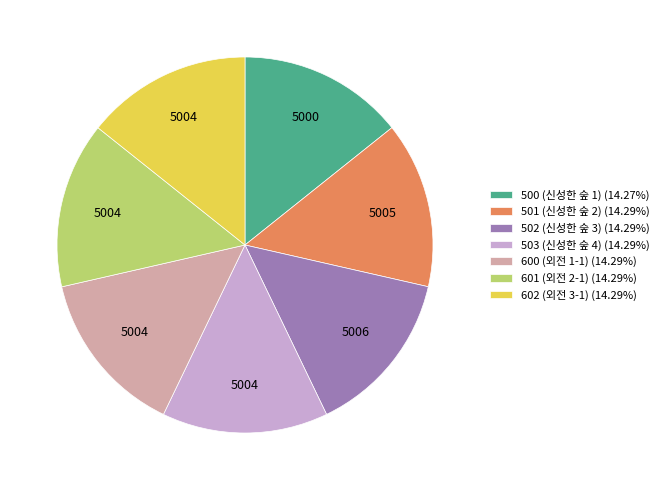

Does 500 (신성한 숲 1) (14.27%) account for over 50% of the chart?

No